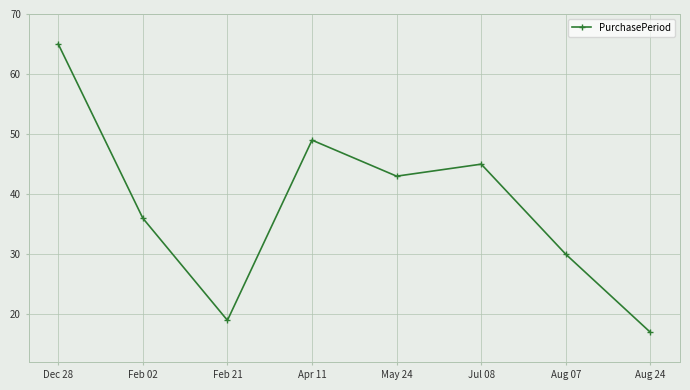

What is the difference between the second highest and minimum values?

32